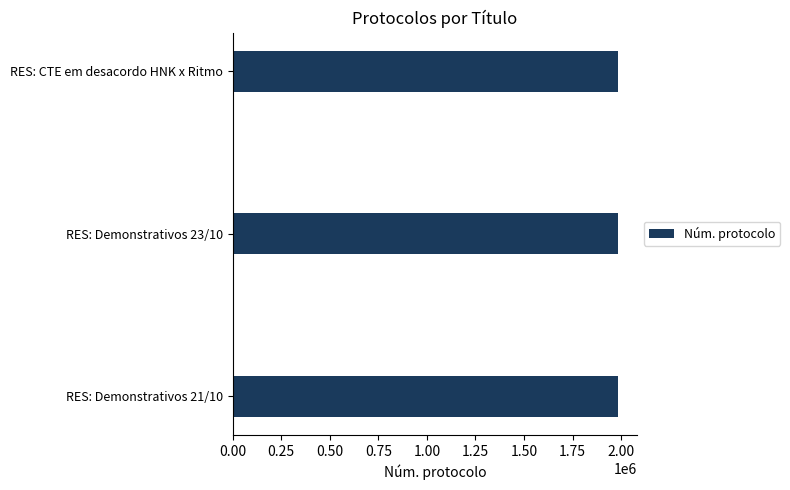

What is the sum of all values?

5952309